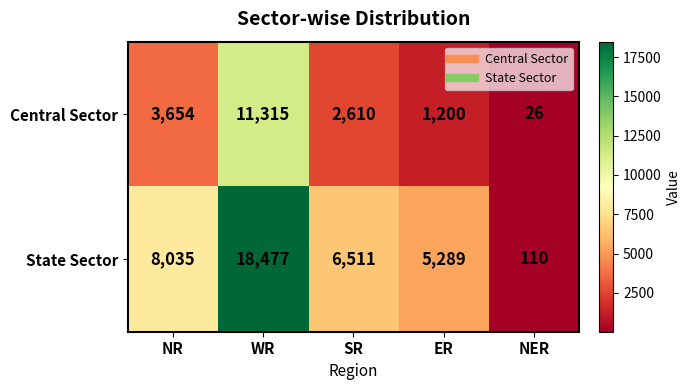

Reading left to right, what are all the values shown in this chart?

Central Sector: 3654	11315	2610	1200	26
State Sector: 8035	18477	6511	5289	110